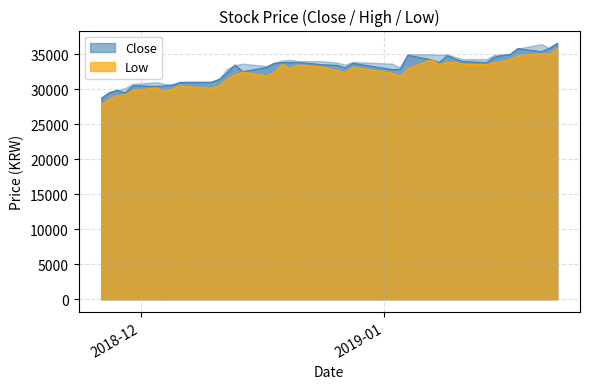

Which series has the widest spread of values?

Low